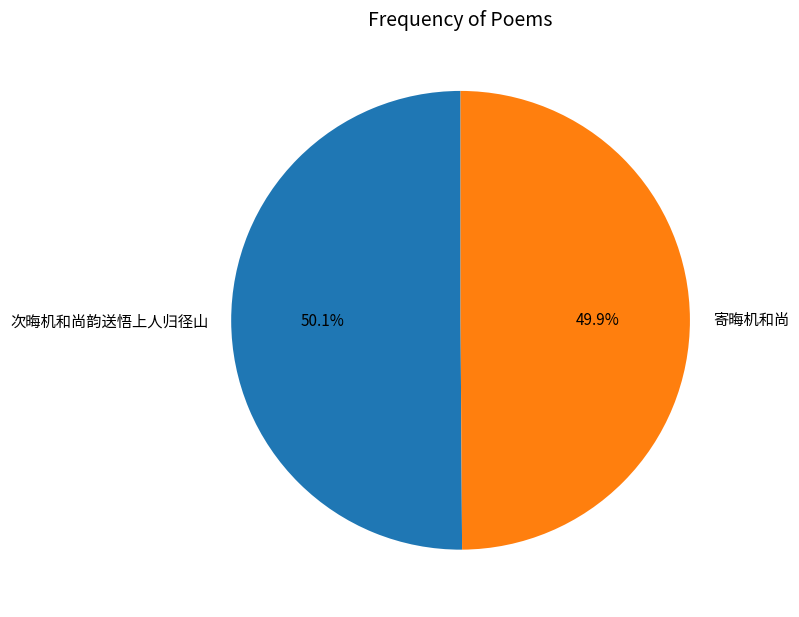

To the nearest percent, what is the average slice percentage?

50%